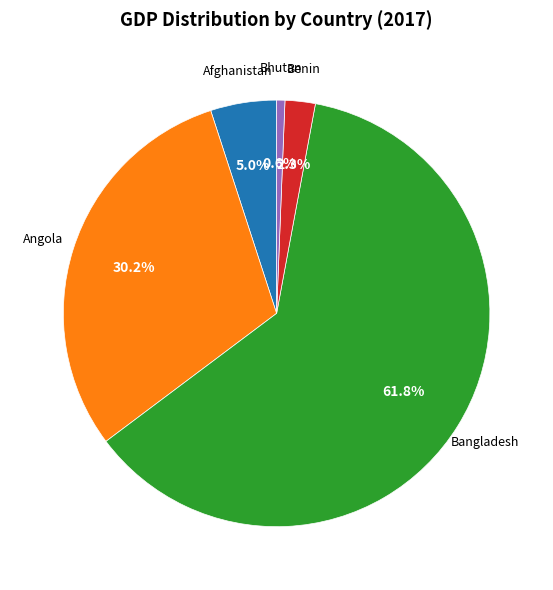

What is the majority slice?

Bangladesh